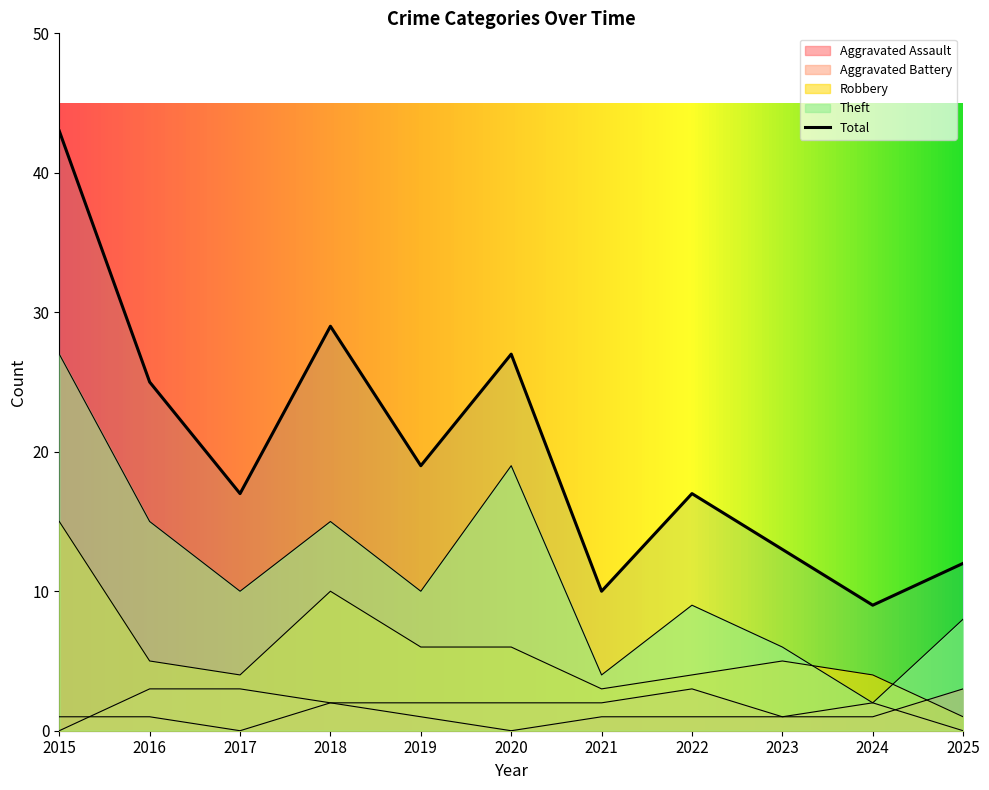

The value of Aggravated Battery at 2024 is 3. True or false?

False